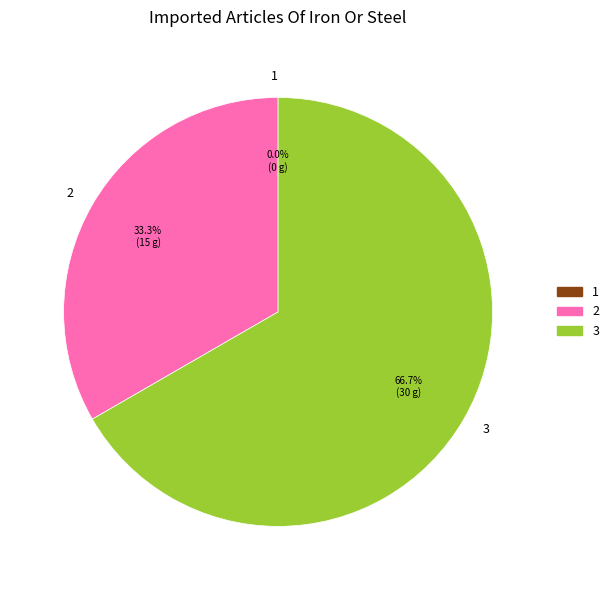

What is the smallest slice in the pie chart?

1